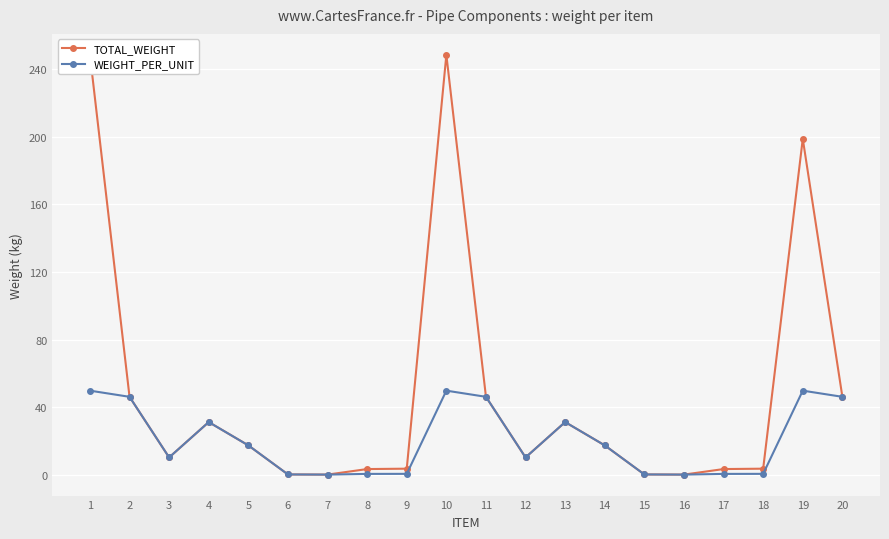

What is the value of the WEIGHT_PER_UNIT point at the 18th from the left?

0.4